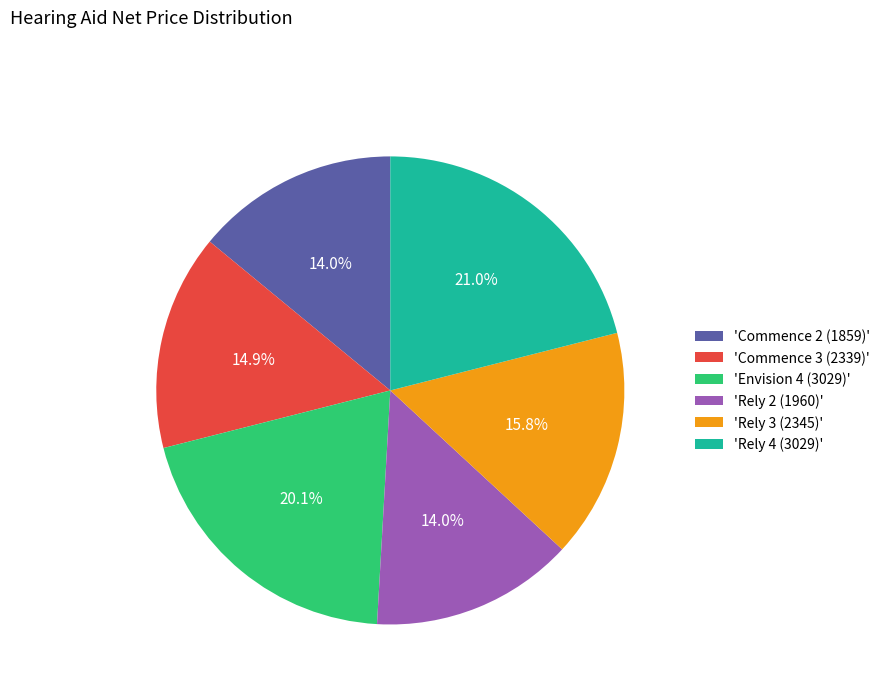

How many slices are in this pie chart?

6